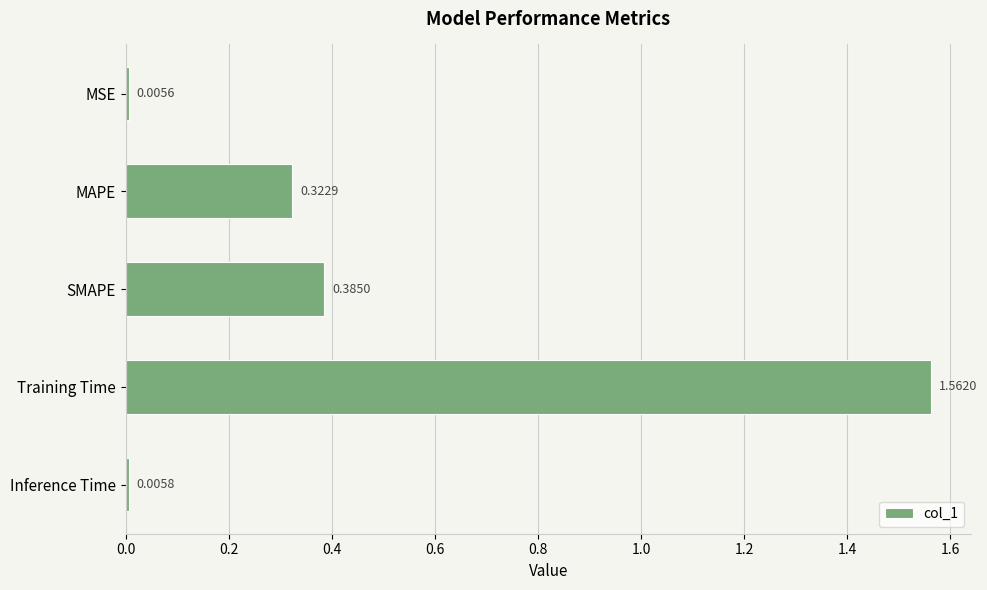

How many bars are there in total?

5